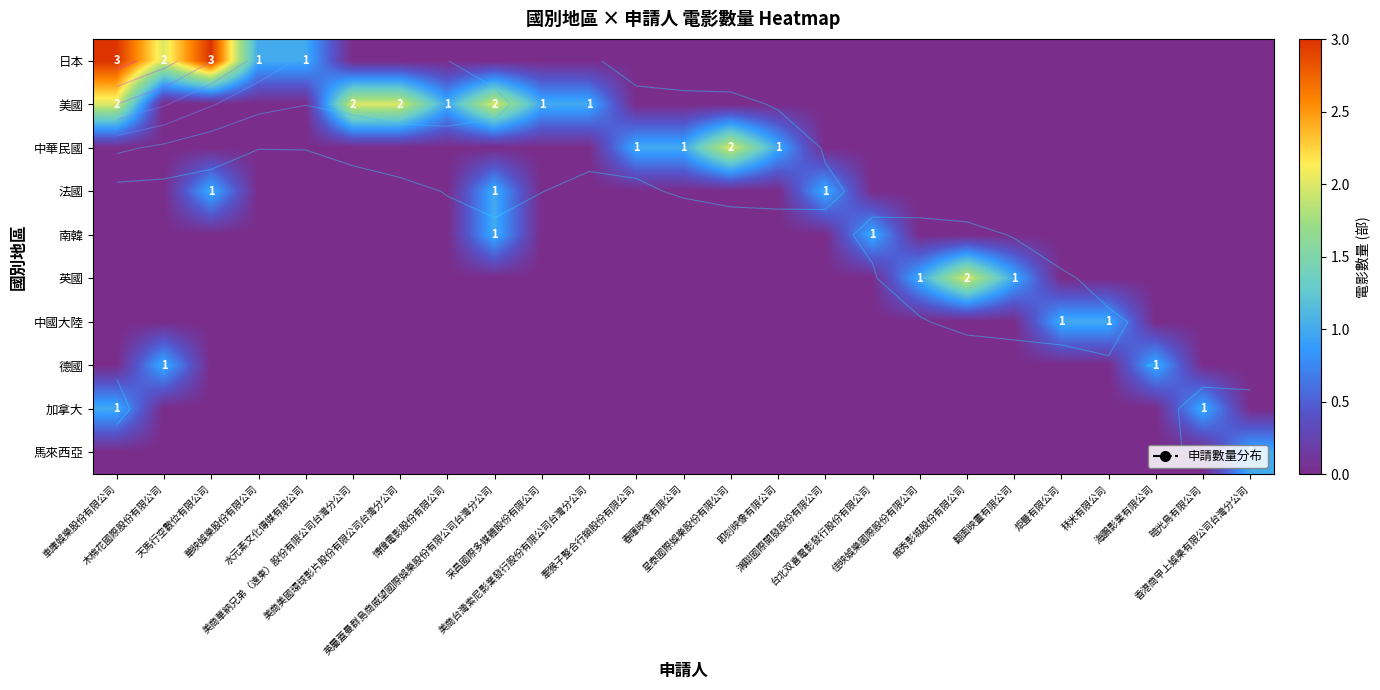

What is the maximum value shown in the chart?

3